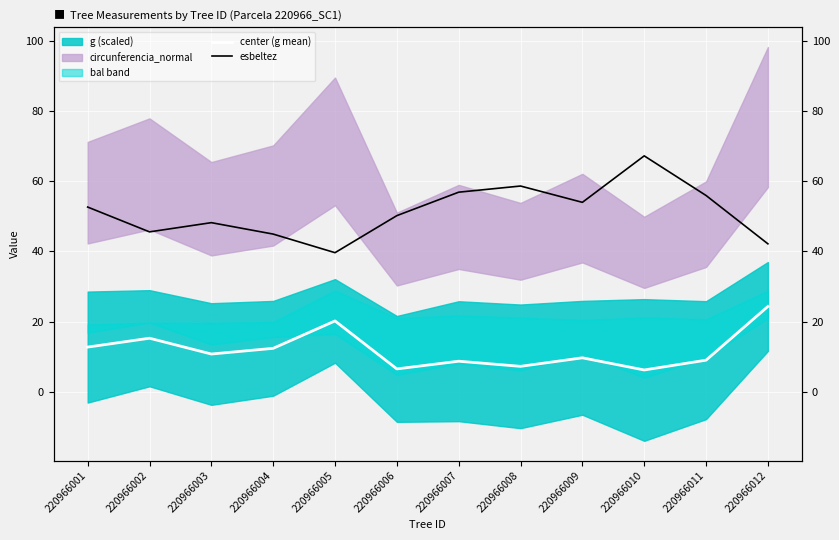

What is the value of the esbeltez point at the 4th from the left?

44.9